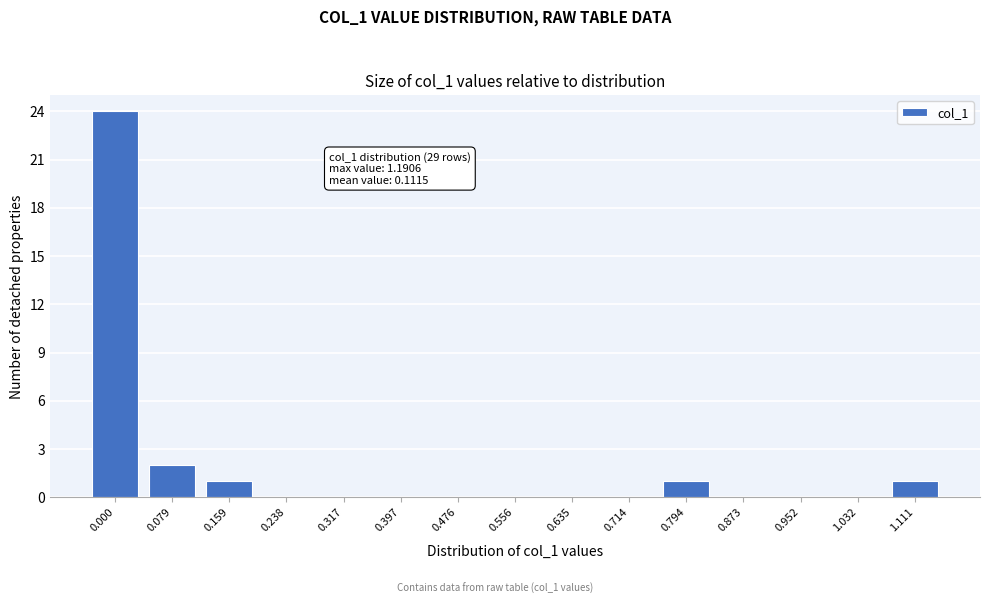

Reading left to right, transcribe all the data shown in this chart.

0.000=24	0.079=2	0.159=1	0.238=0	0.317=0	0.397=0	0.476=0	0.556=0	0.635=0	0.714=0	0.794=1	0.873=0	0.952=0	1.032=0	1.111=1